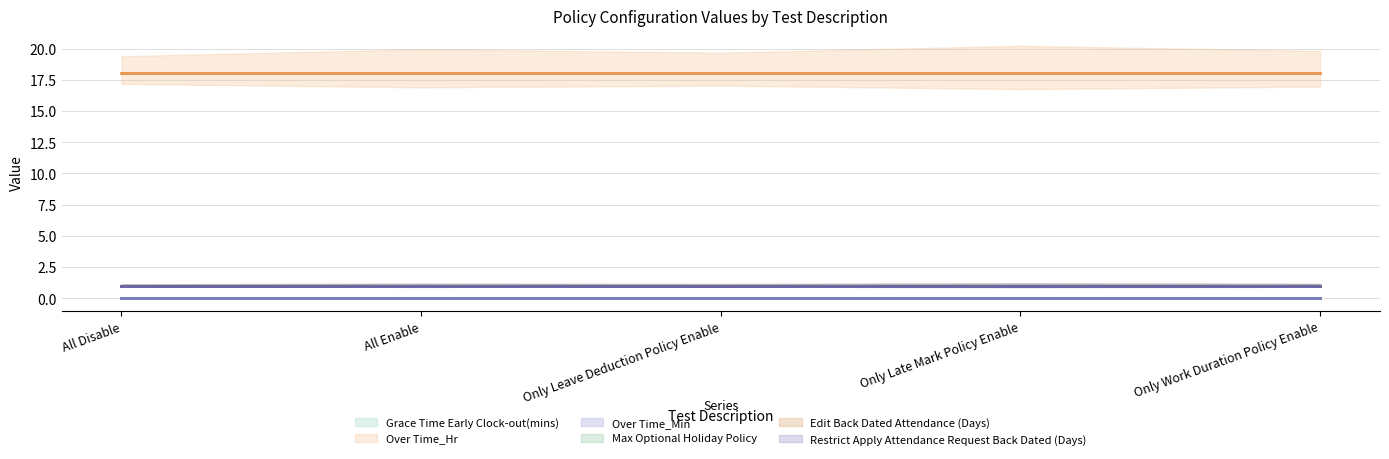

At which label does Over Time_Hr reach its minimum?

All Disable